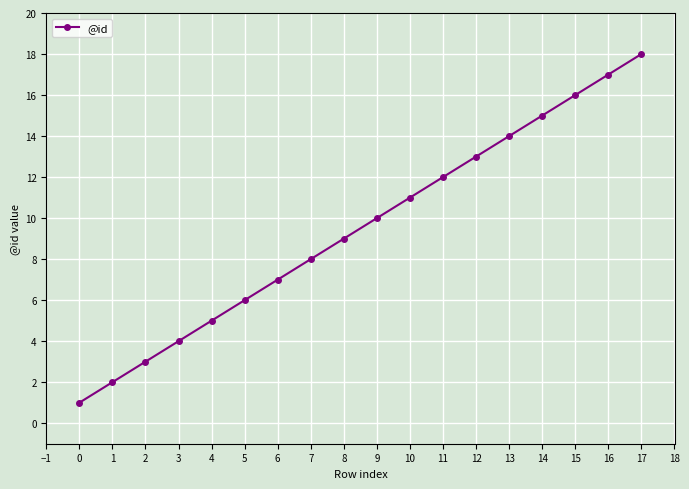

What is the difference between the maximum and second lowest values?

16